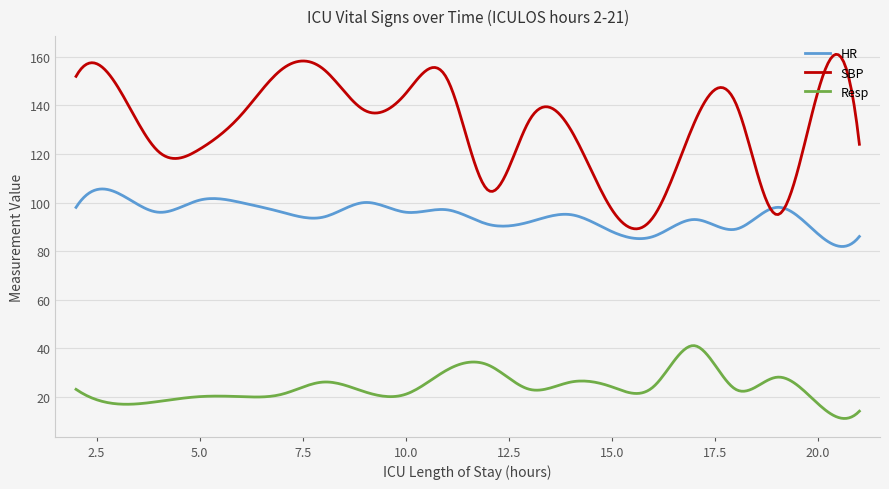

Which series has the largest total across all categories?

SBP